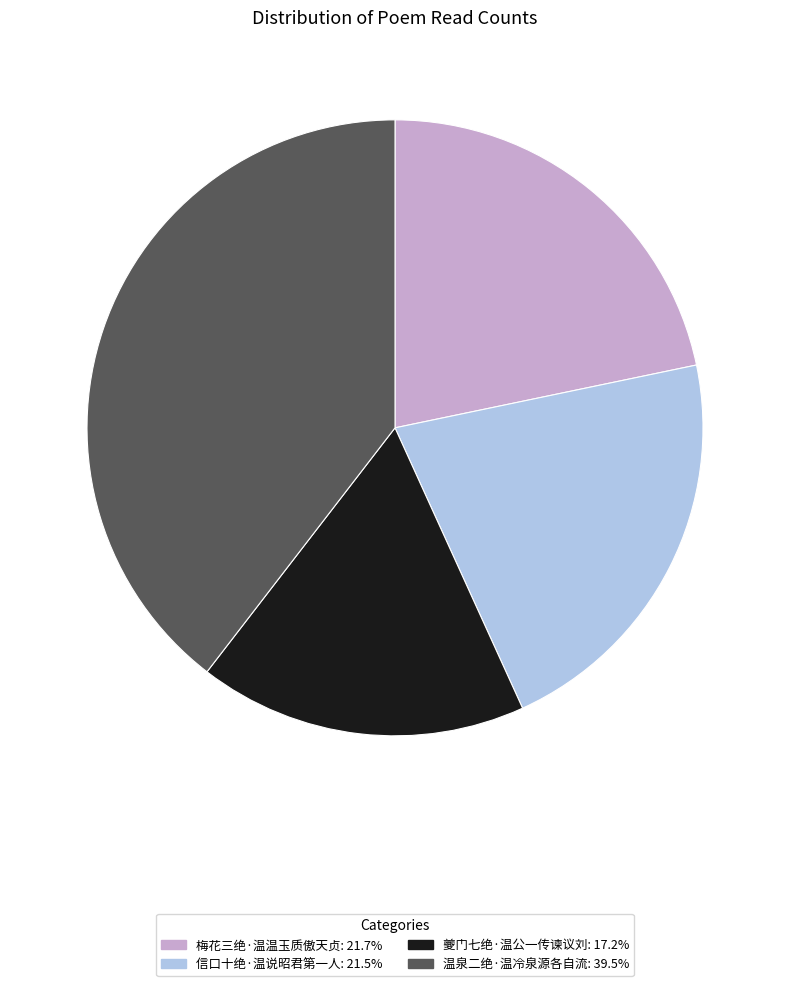

Count the number of slices in the pie.

4